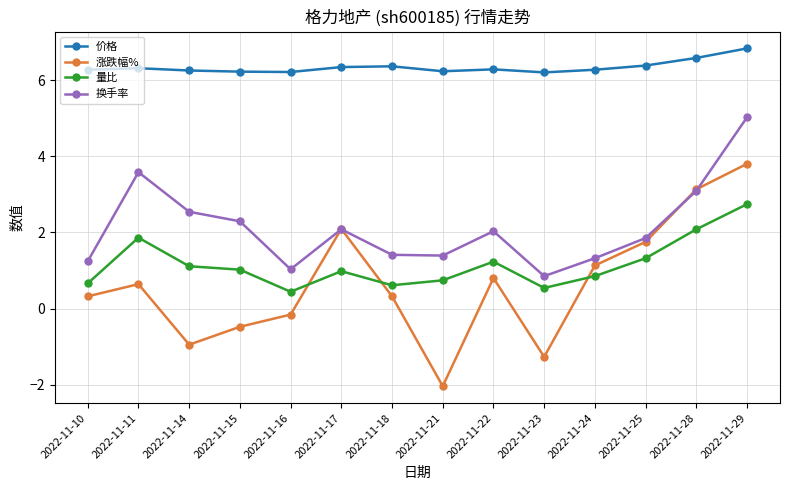

At which label does 涨跌幅% reach its minimum?

2022-11-21